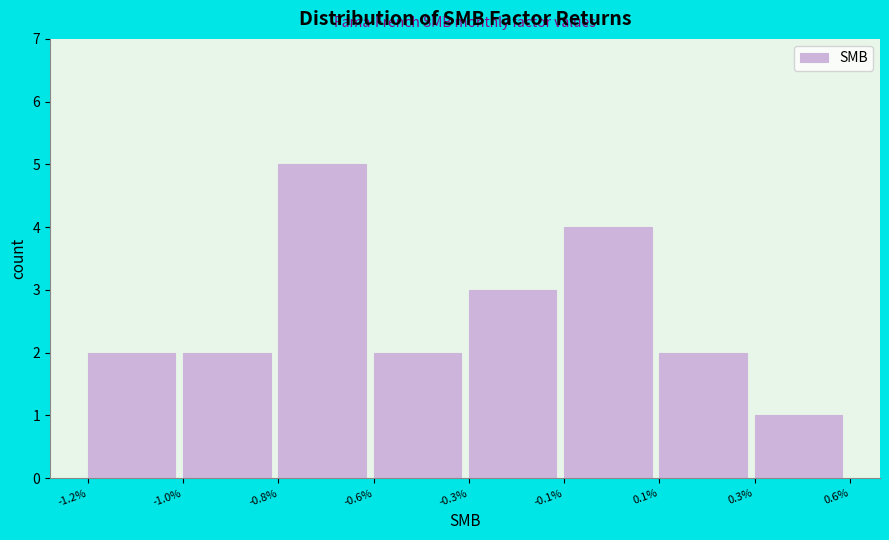

Reading left to right, extract all data points from this chart.

-1.2%=2	-1.0%=2	-0.8%=5	-0.6%=2	-0.3%=3	-0.1%=4	0.1%=2	0.3%=1